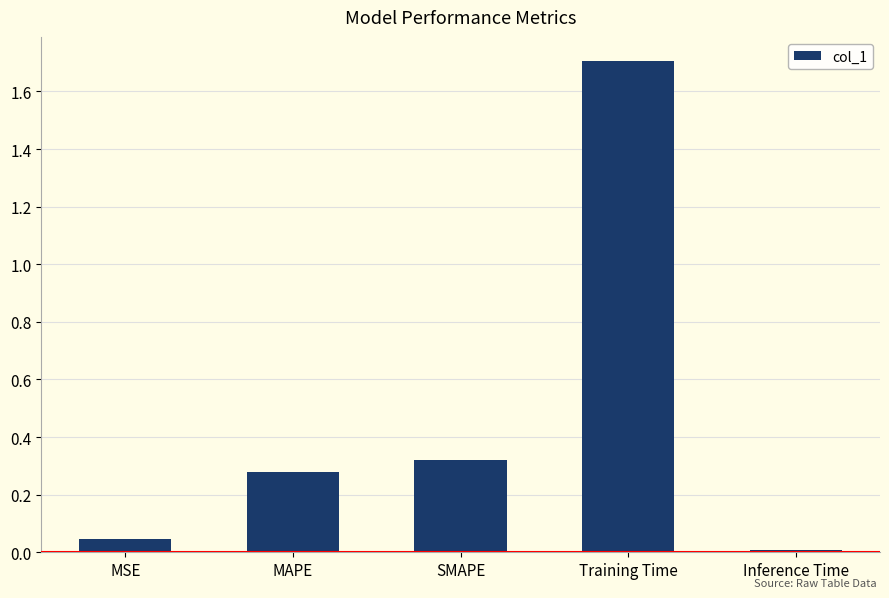

List the labels in order of value, smallest first.

Inference Time, MSE, MAPE, SMAPE, Training Time